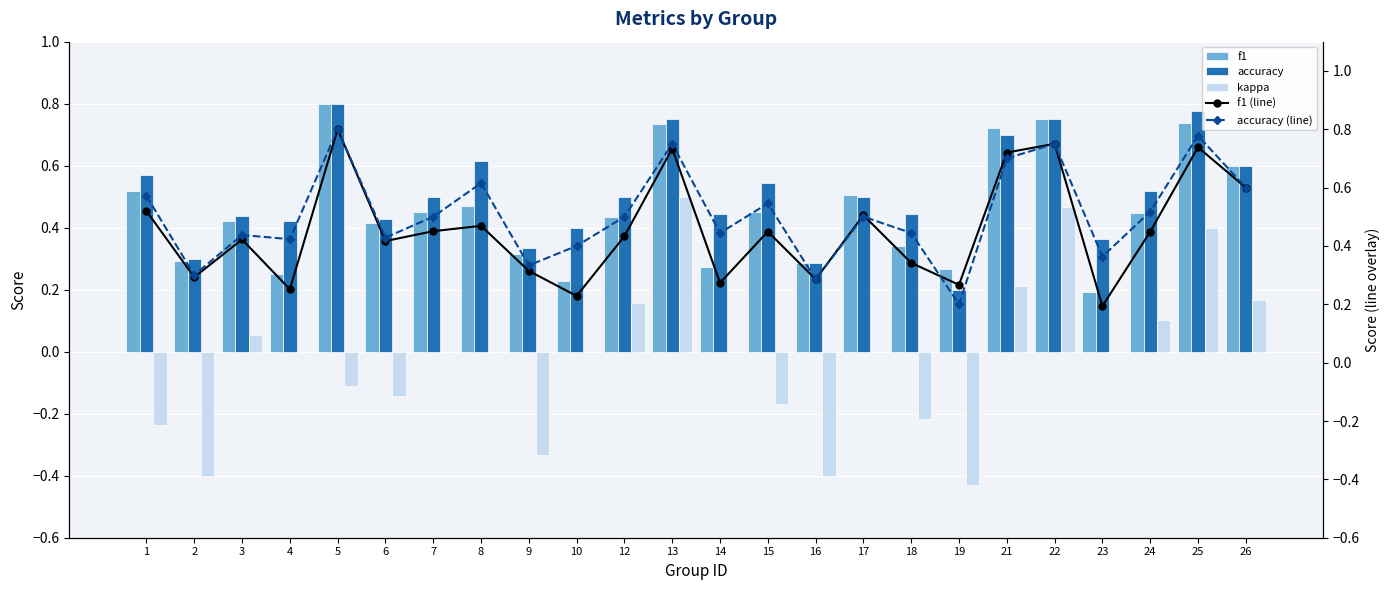

Rank the categories by kappa value from lowest to highest.

19, 2, 16, 9, 1, 18, 15, 6, 5, 4, 7, 8, 10, 14, 17, 23, 3, 24, 12, 26, 21, 25, 22, 13